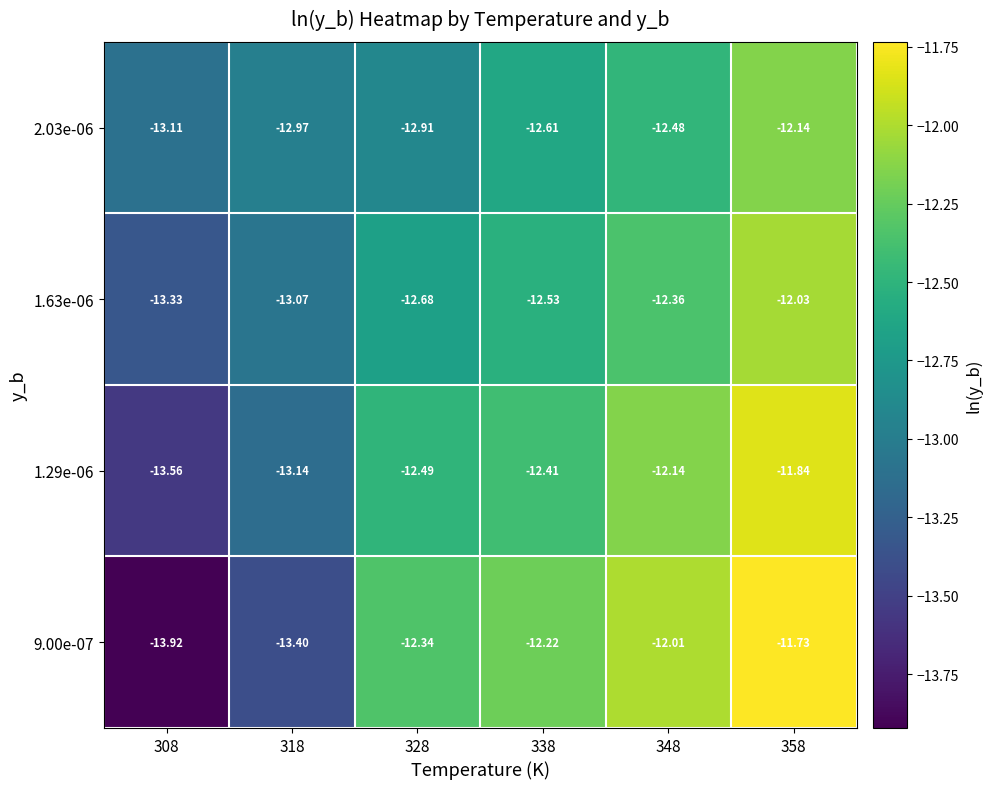

Is the value of 1.63e-06 at 328 greater than the value of 1.29e-06 at 348?

No